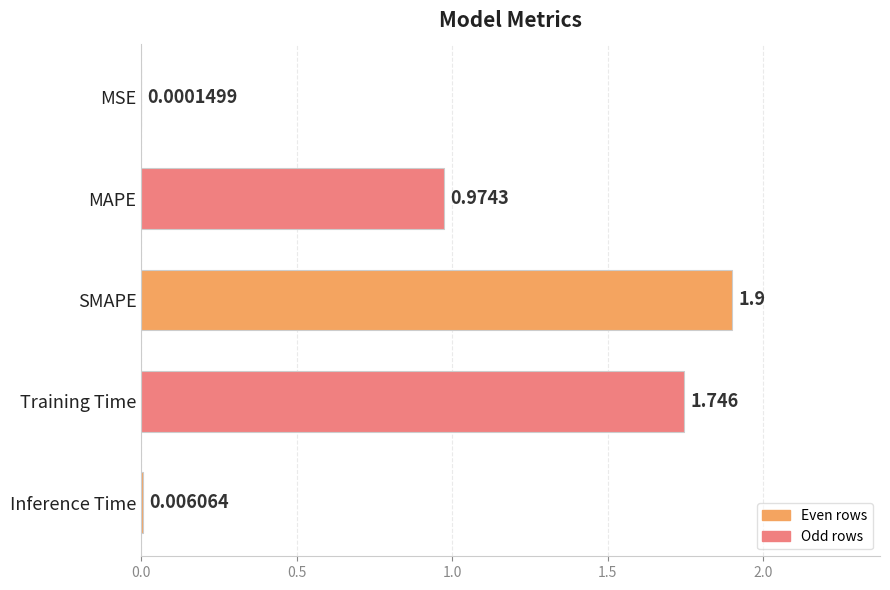

At which label is the value closest to 0?

MSE